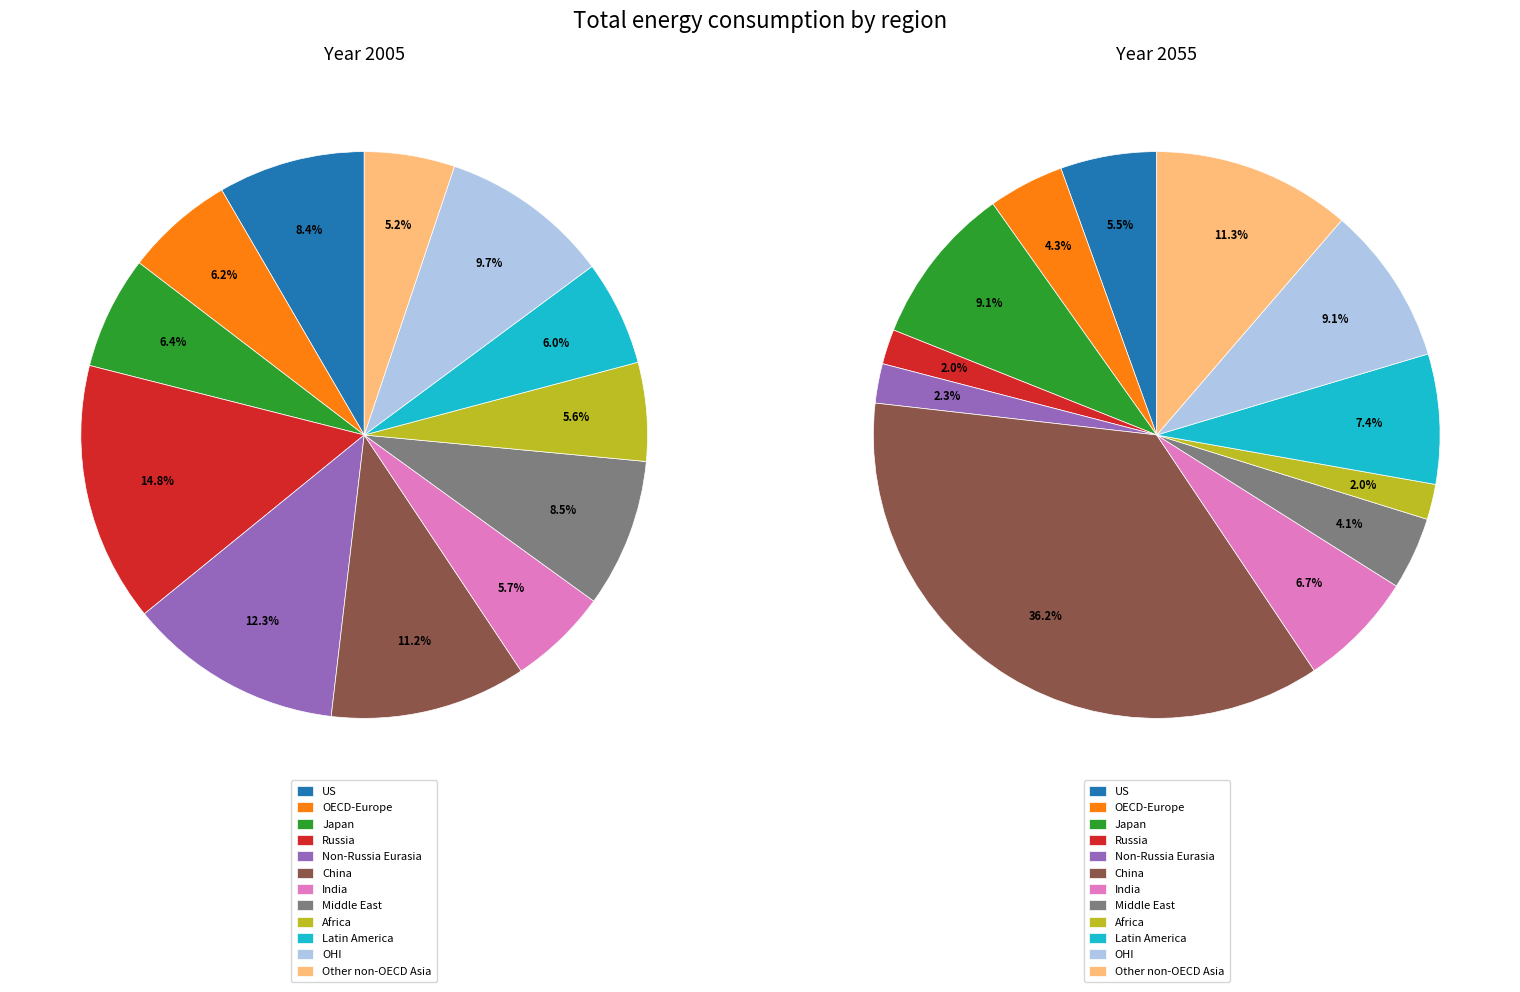

Is Other non-OECD Asia the majority of the pie?

No